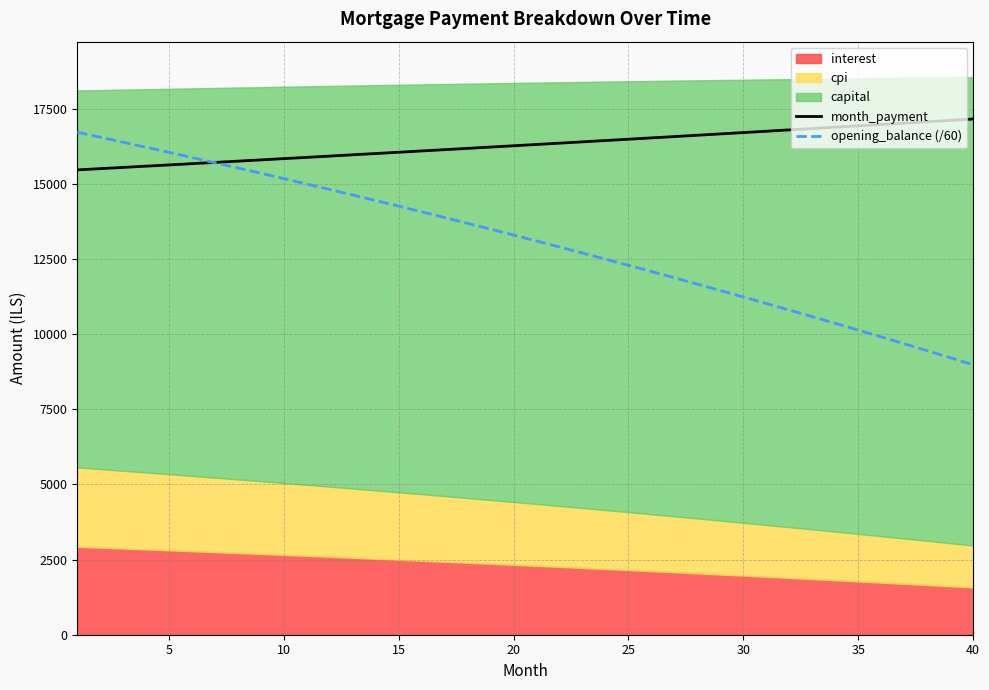

What is the approximate value of opening_balance (/60) at 5?

16041.8